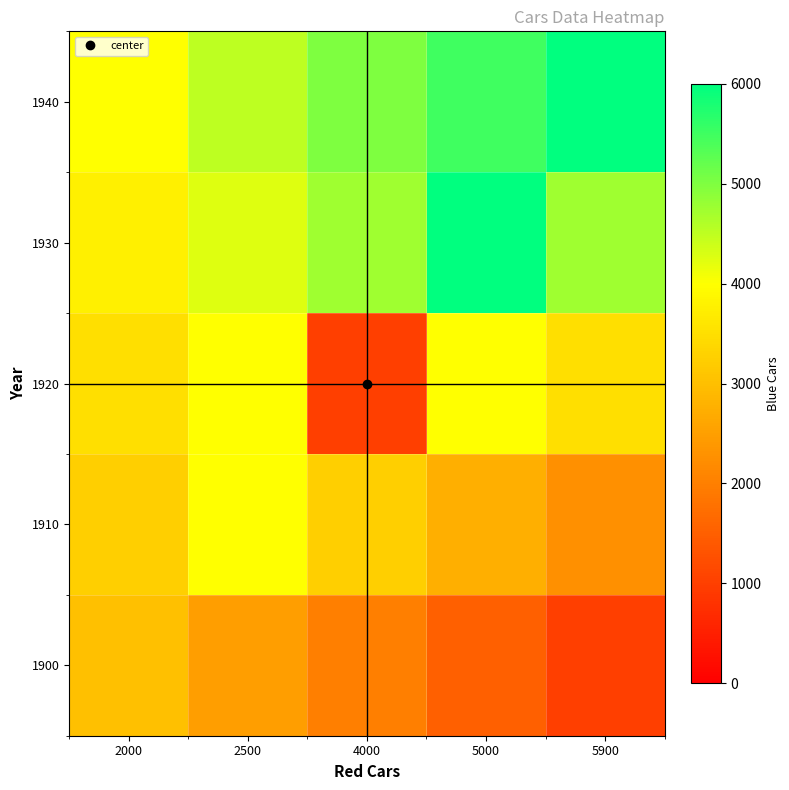

Between 2500 and 4000, which series saw the biggest shift?

1920